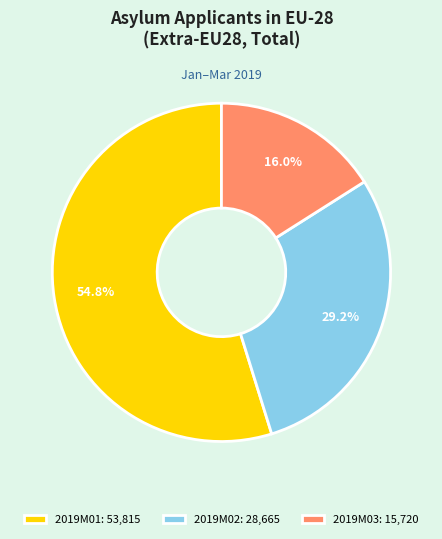

Count the number of slices in the pie.

3